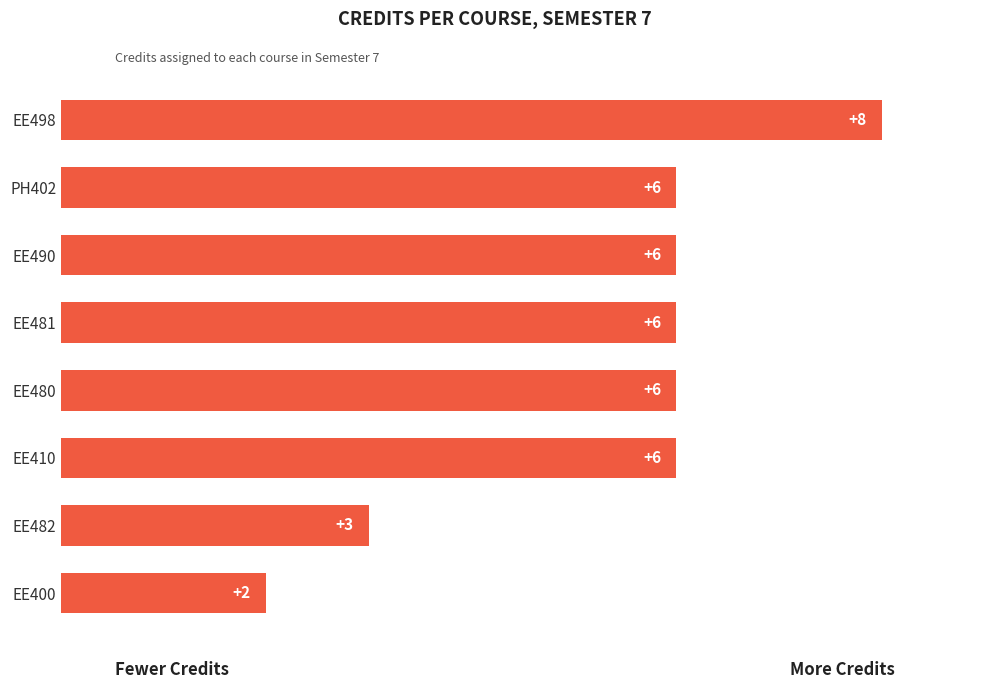

Reading top to bottom, transcribe all the data shown in this chart.

8	6	6	6	6	6	3	2